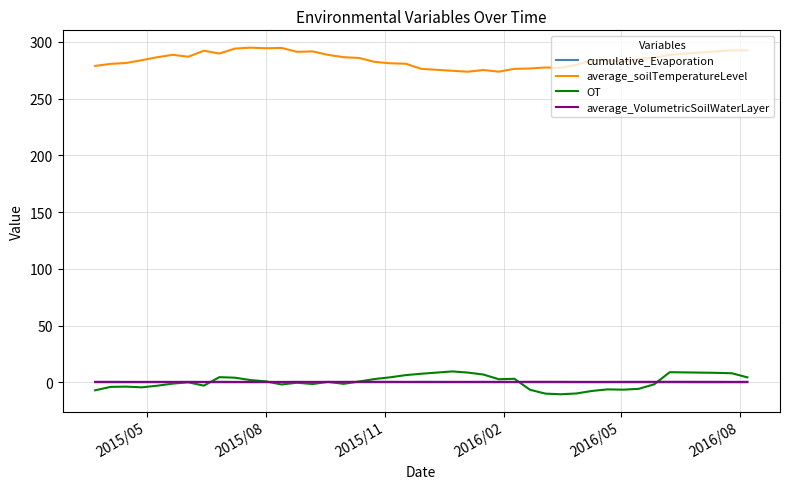

What is the maximum value shown in the chart?

294.8